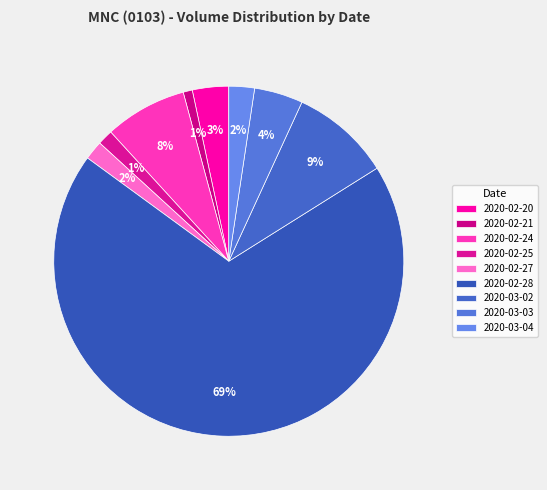

What percentage is the 2020-03-04 slice, to the nearest percent?

2%